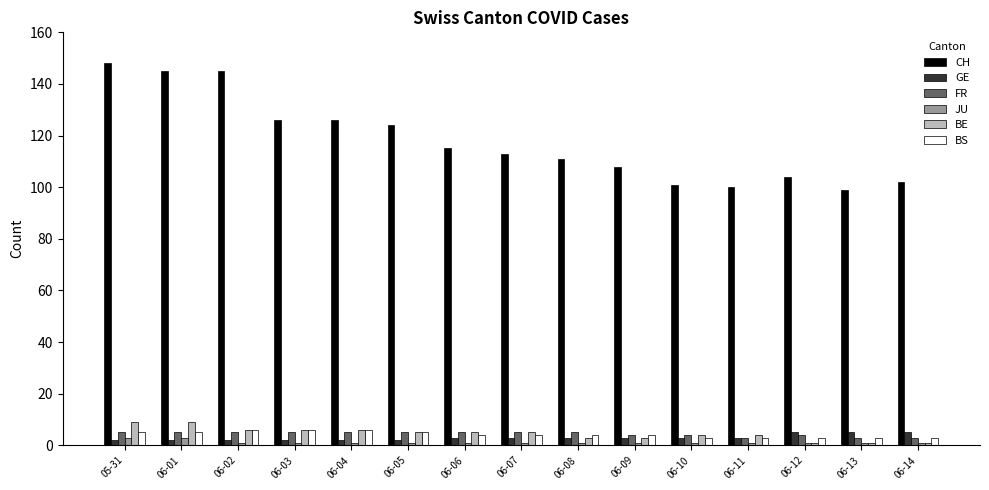

Is it true that CH equals 126 at 06-04?

True